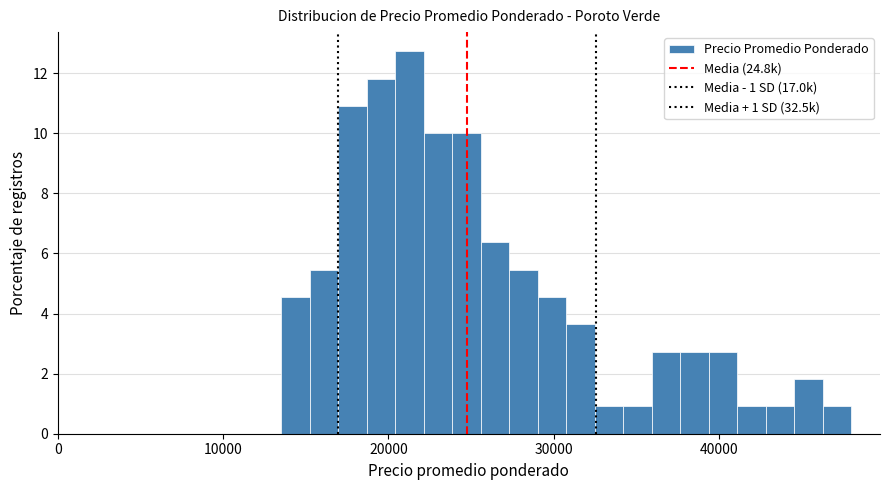

Around what value on the x-axis is the tallest bar? Give the approximate position of its centre, as read against the axis.

21000